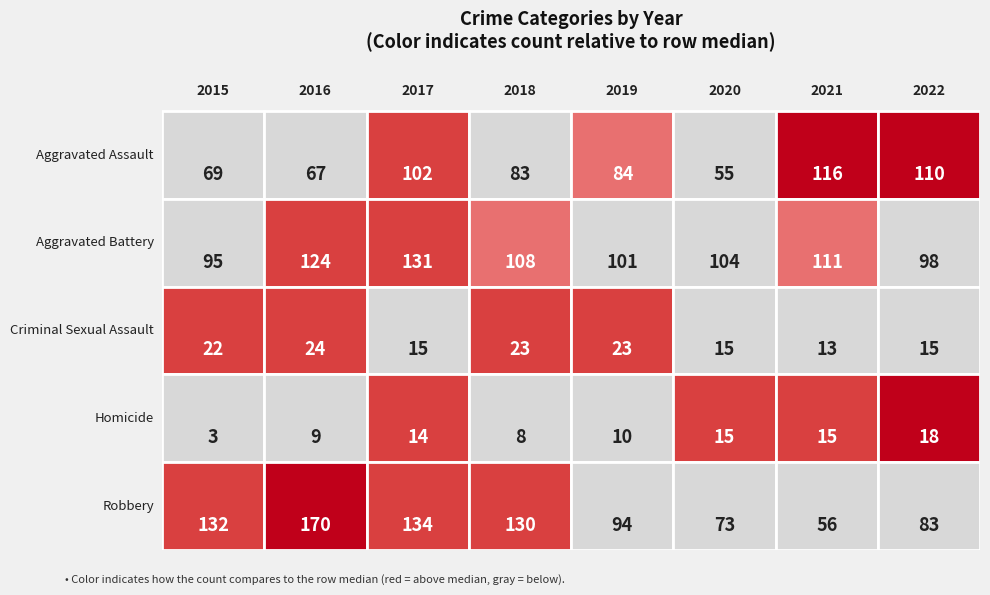

What is the difference between the Aggravated Assault values at 2017 and 2019?

18